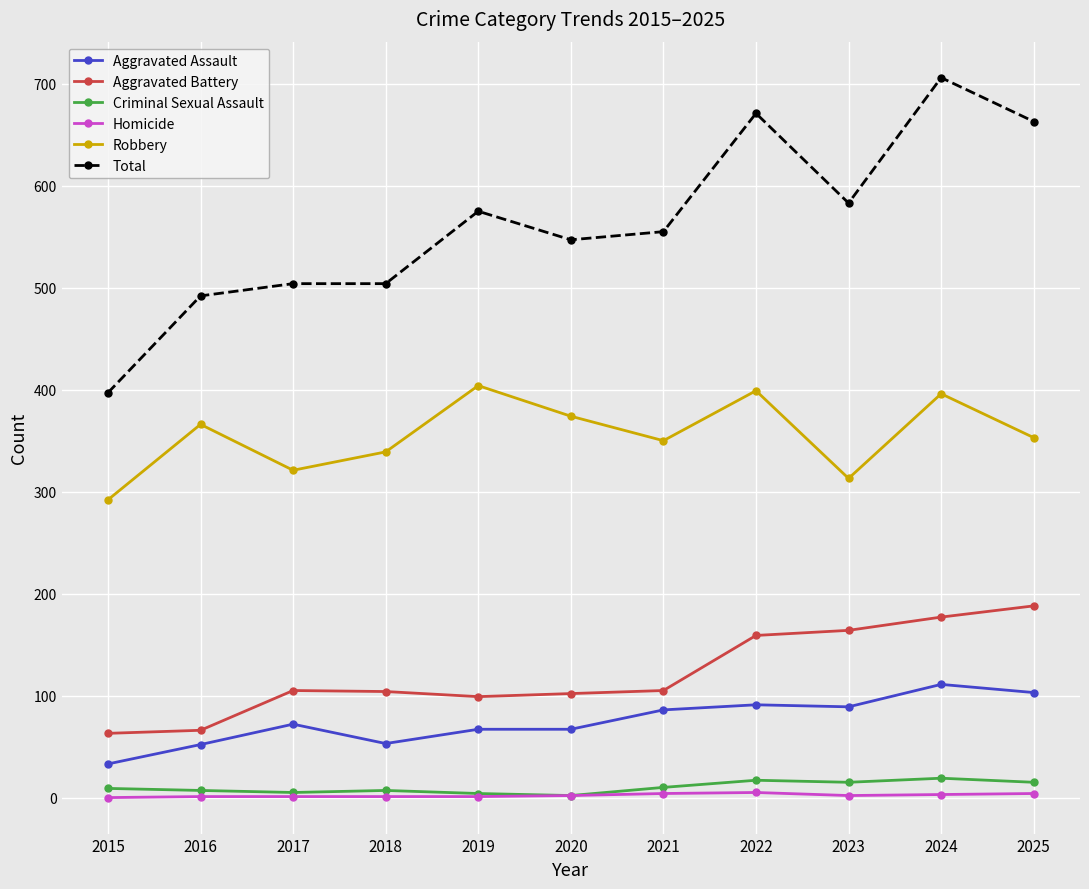

What is the value of the Robbery point at the 9th from the left?

313